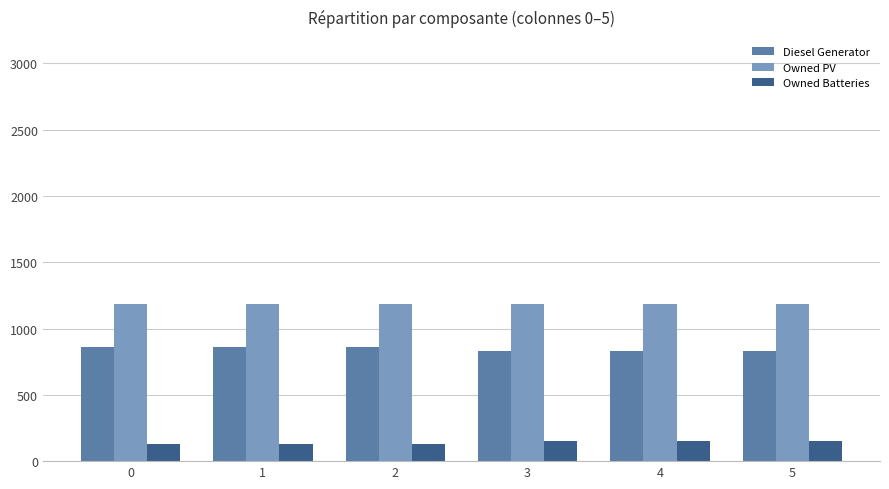

What is the difference between the highest and lowest values at 4?

1032